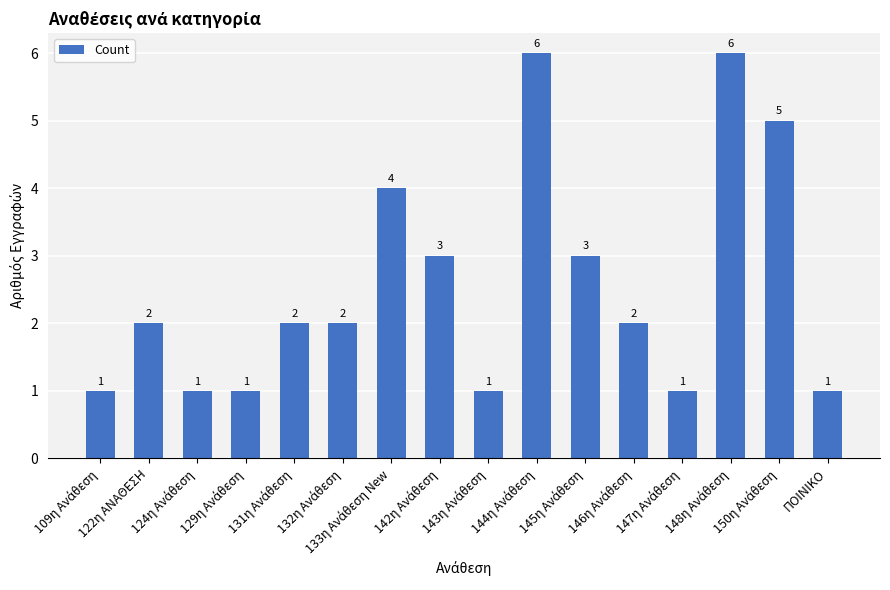

How many values are between 1 and 4?

13